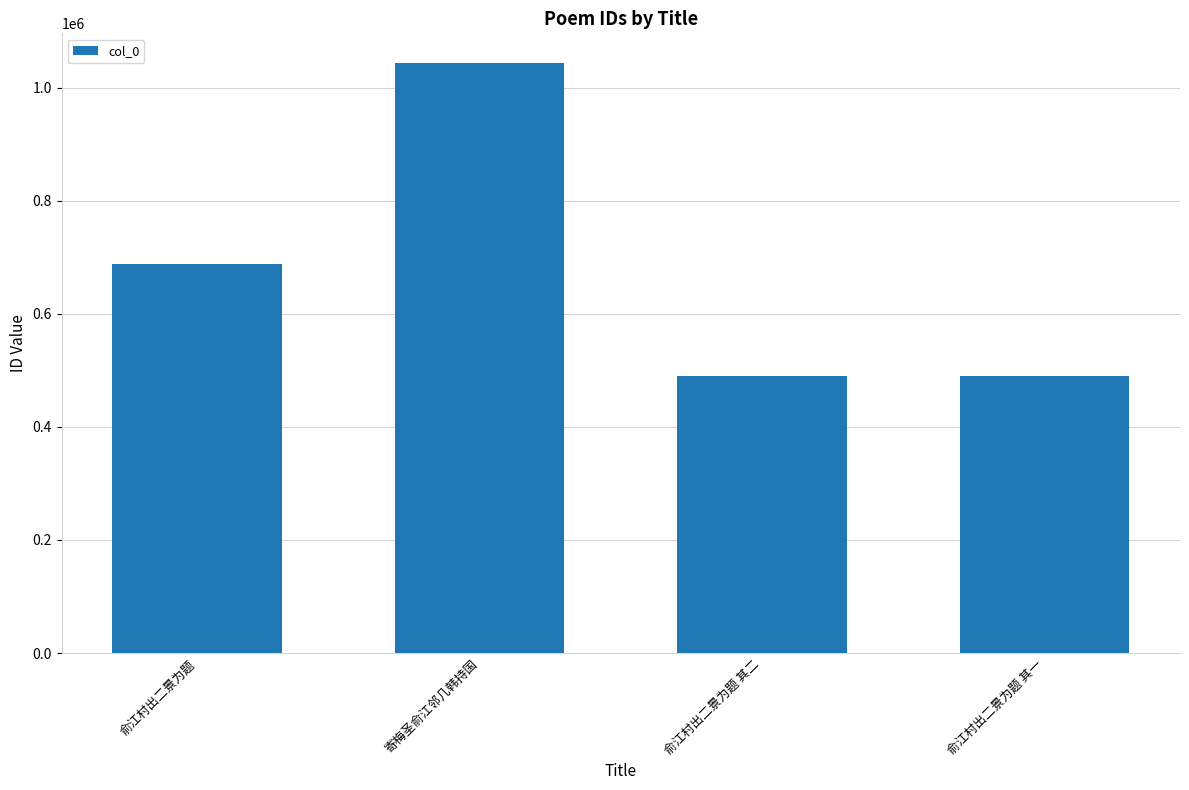

What is the difference between the maximum and minimum values?

553505